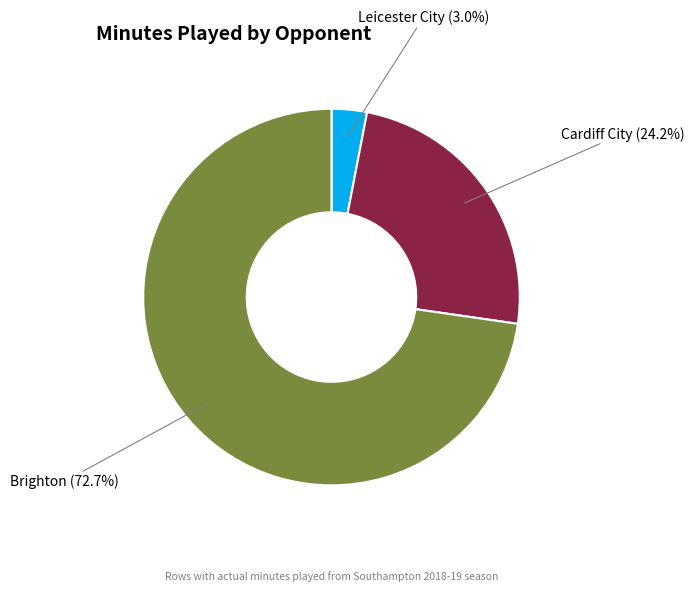

Does any single category account for the majority?

Yes